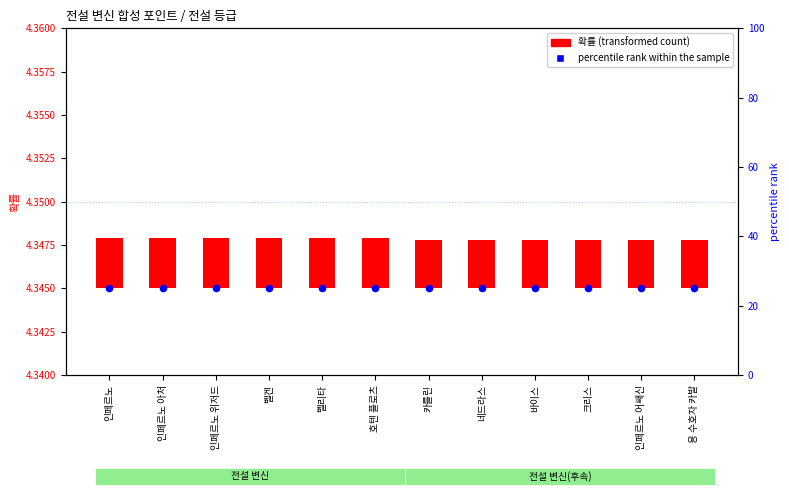

Which series reaches the minimum Y coordinate?

확률 (transformed count)